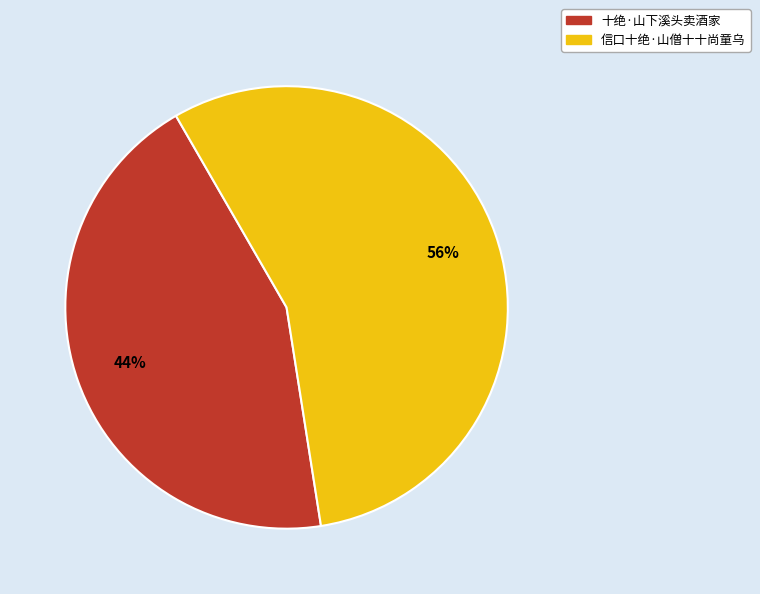

To the nearest percent, what percentage of the pie is 信口十绝·山僧十十尚童乌?

56%